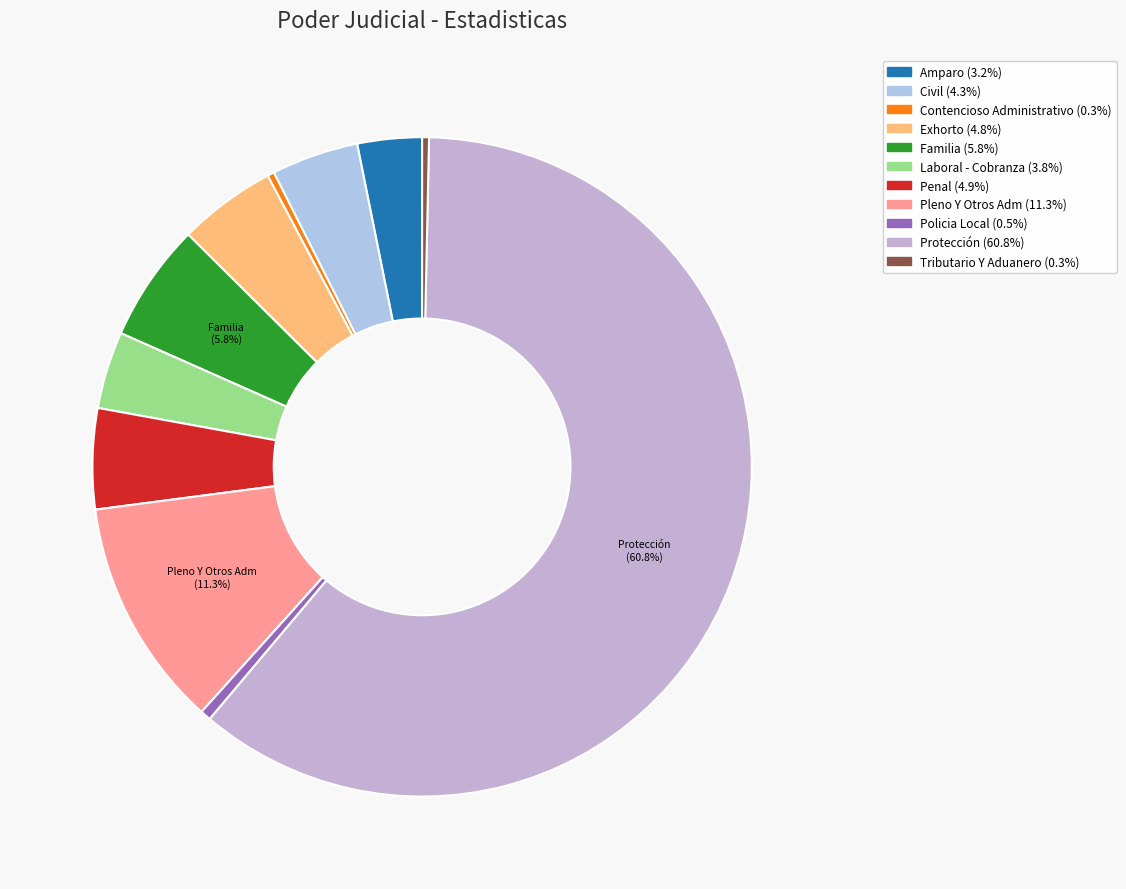

Is it true that Tributario Y Aduanero is 1% of the pie?

False